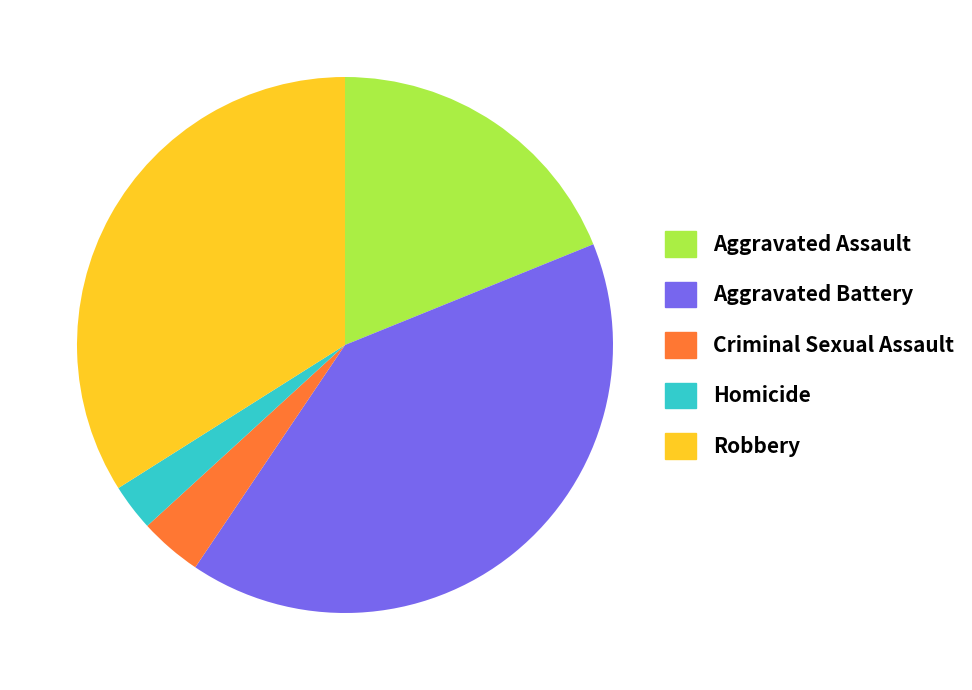

The Robbery slice represents 39% of the pie. True or false?

False